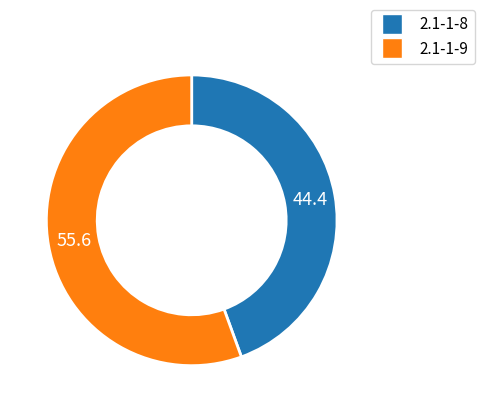

Approximately how many times larger is the value at 2.1-1-8 compared to 2.1-1-9?

0.8